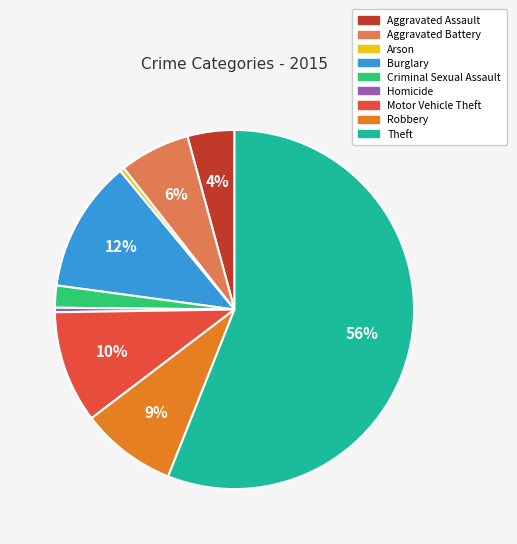

What is the largest slice in the pie chart?

Theft